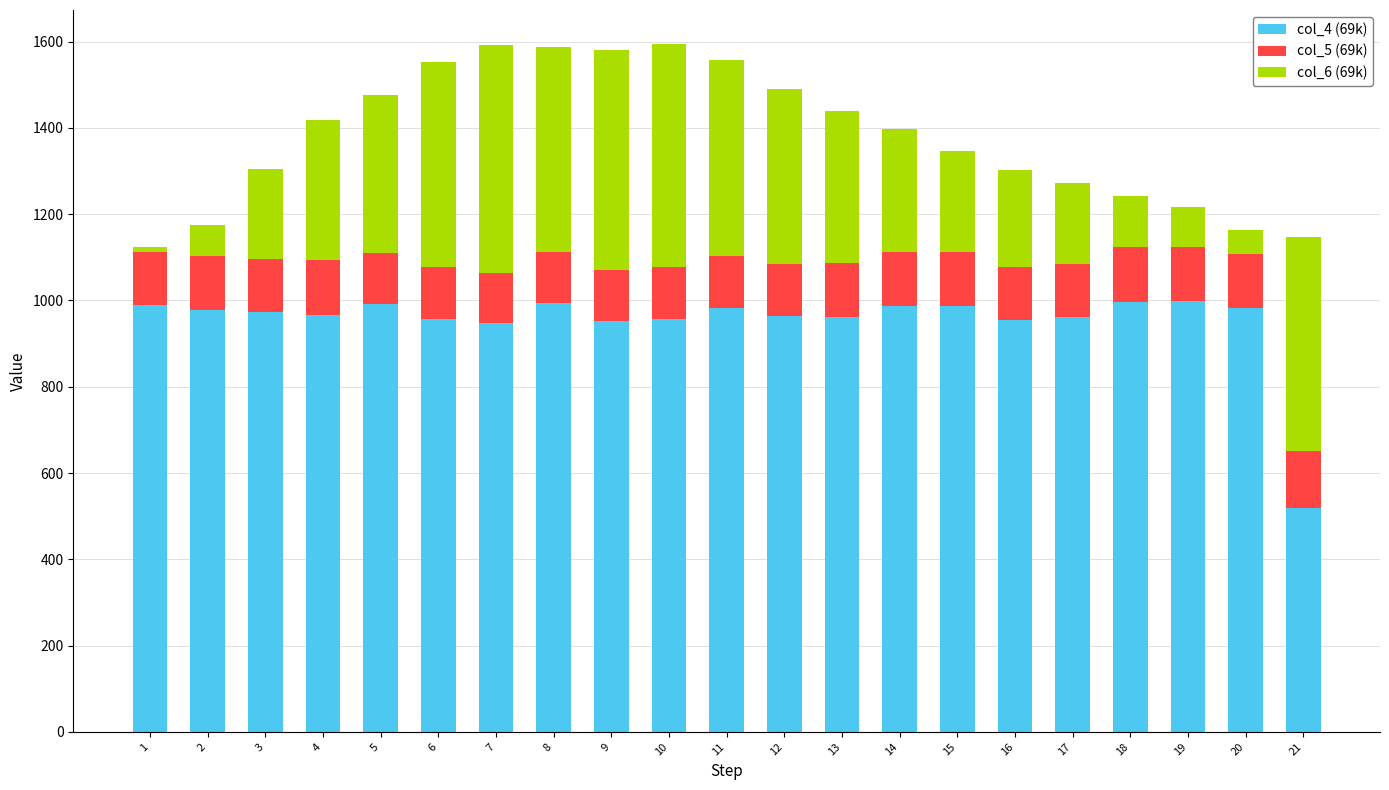

The value of col_4 (69k) at 16 is 954.7. True or false?

True